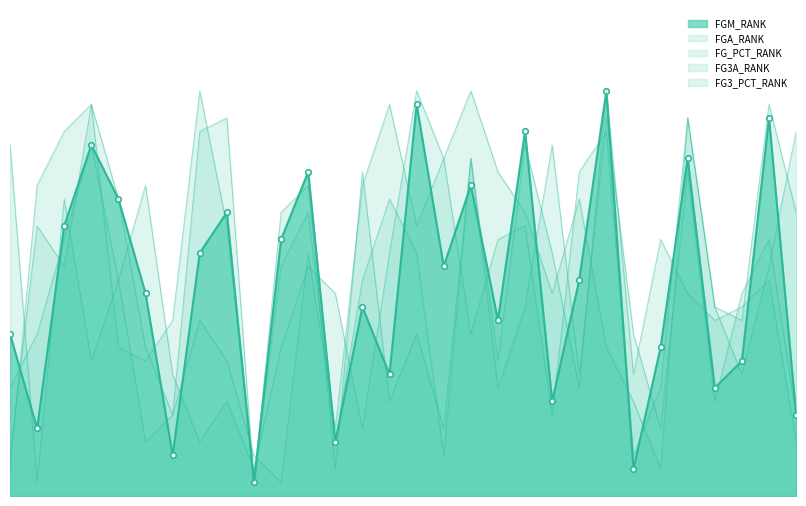

True or false: FG_PCT_RANK and FGA_RANK intersect in this chart.

True